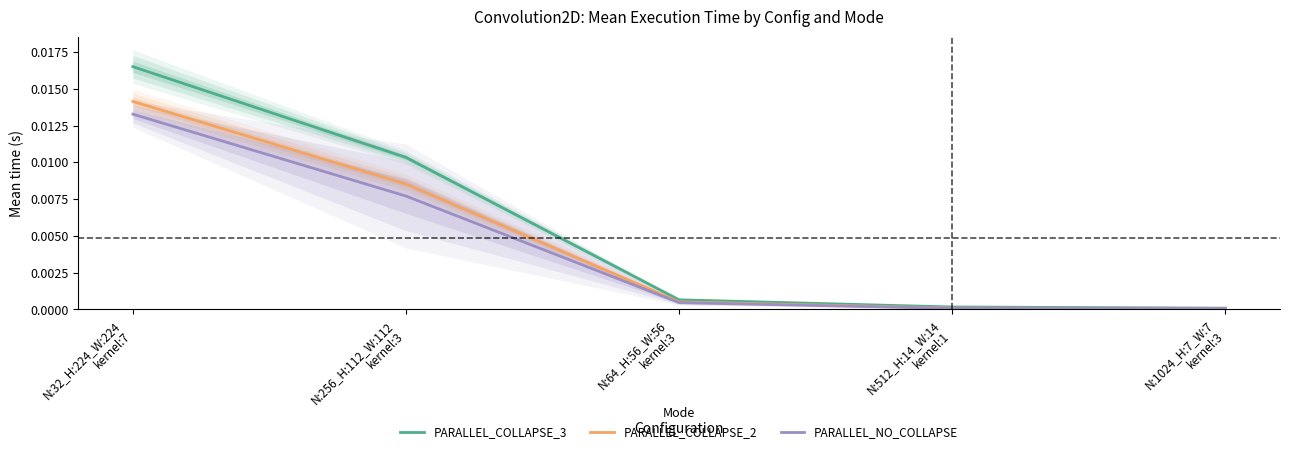

True or false: PARALLEL_NO_COLLAPSE has more than 0 interior local peaks.

False